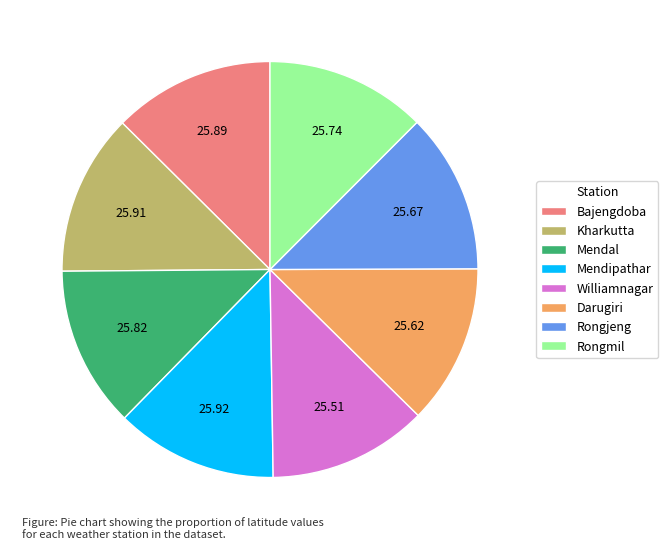

What is the ratio of the value at Rongmil to the value at Rongjeng?

1.0